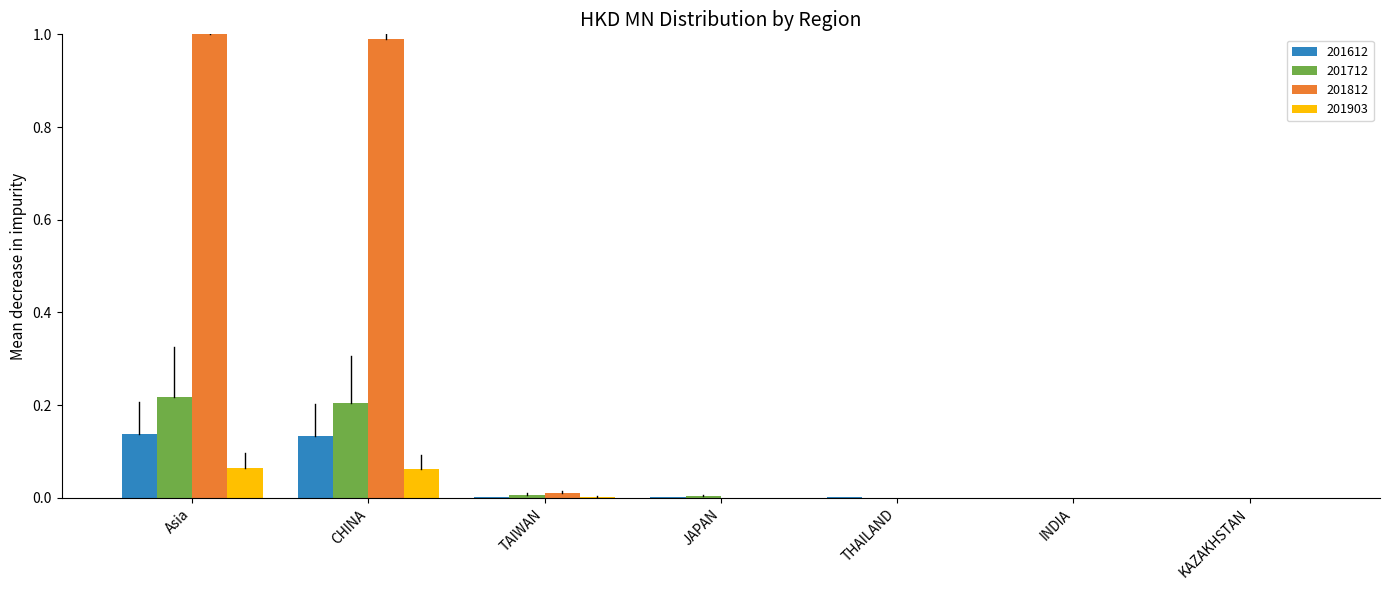

The 201903 series shows 0.0 at THAILAND. True or false?

True